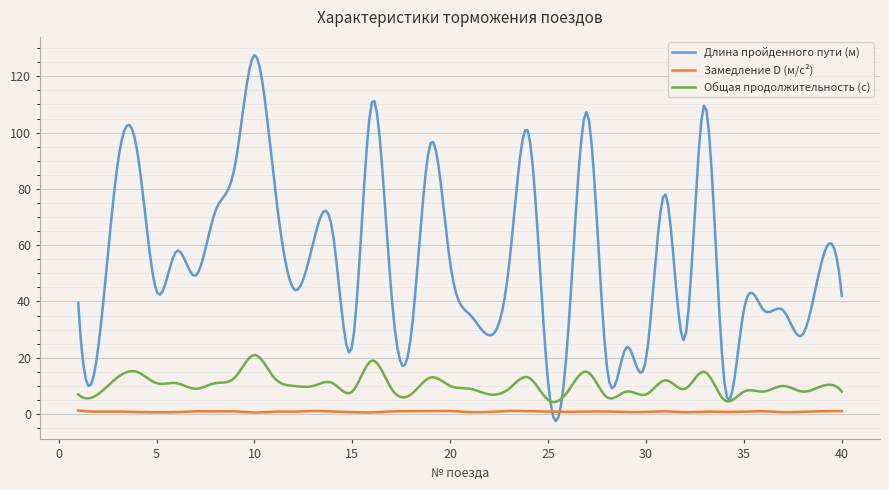

What is the greatest value displayed?

127.5